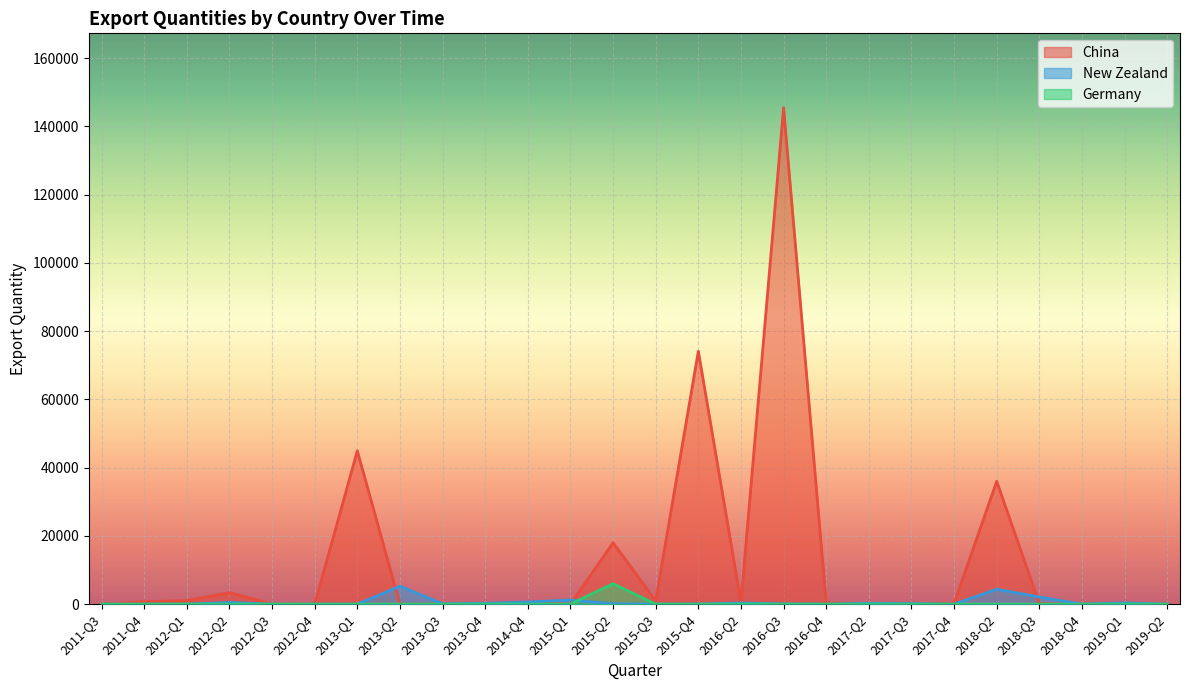

What is the total value across all series at 2014-Q4?

930